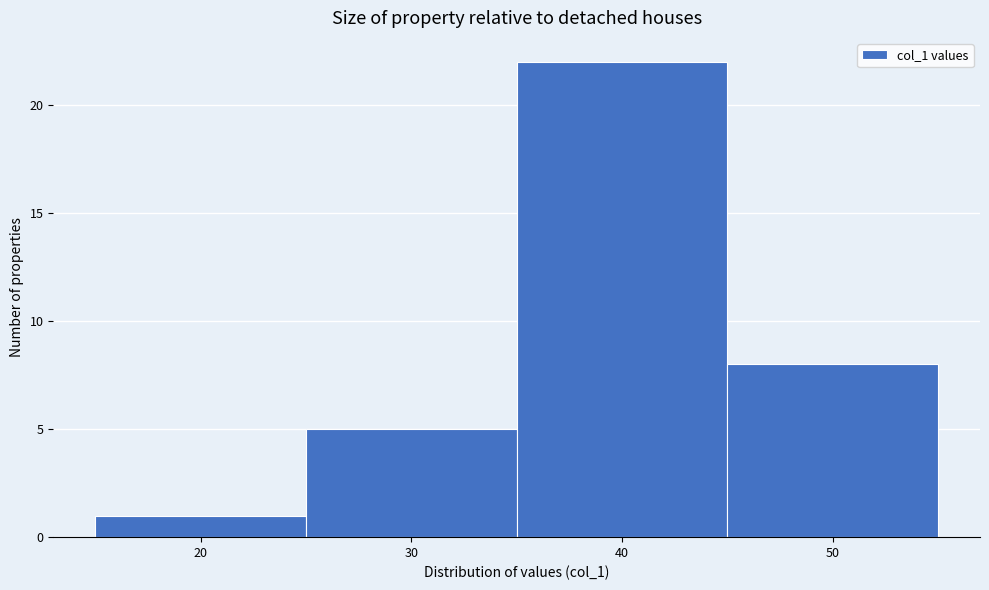

Reading left to right, transcribe this chart: for each bar, give the range it covers on the x-axis and its height. The values are not printed on the chart, so give them approximately, as read against the axis.

15 to 25: 1
25 to 35: 5
35 to 45: 22
45 to 55: 8